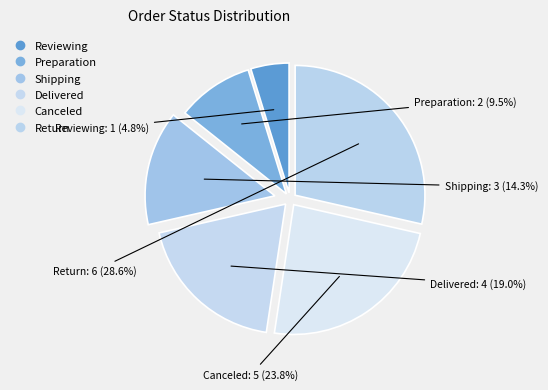

Count the number of slices in the pie.

6